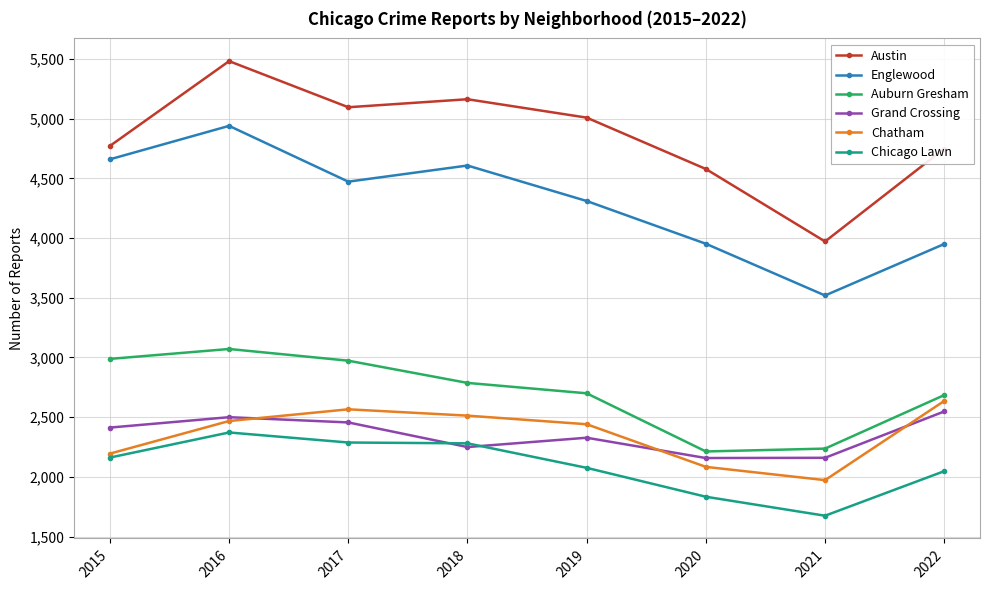

What is the difference between the second highest and second lowest values in the Grand Crossing series?

340